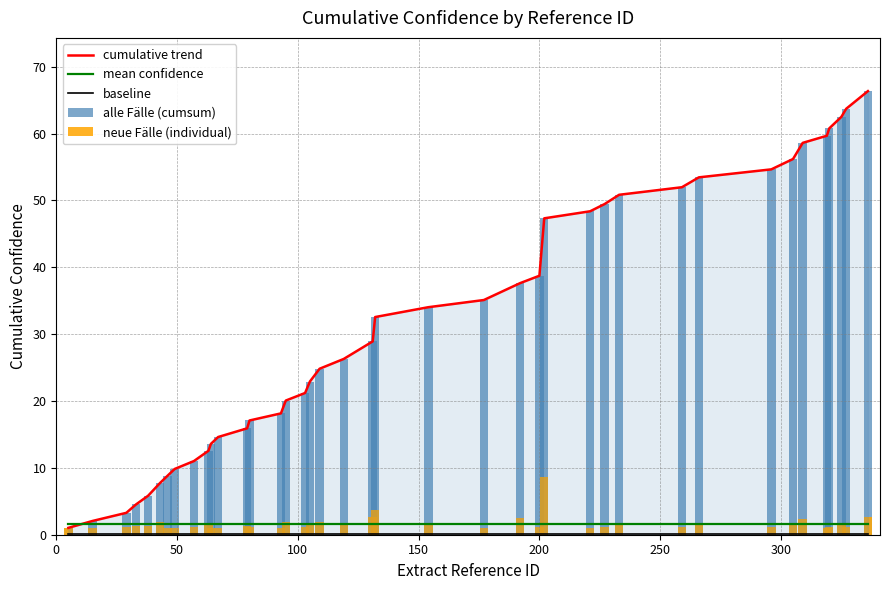

What is the lowest value of the mean confidence series?

1.7